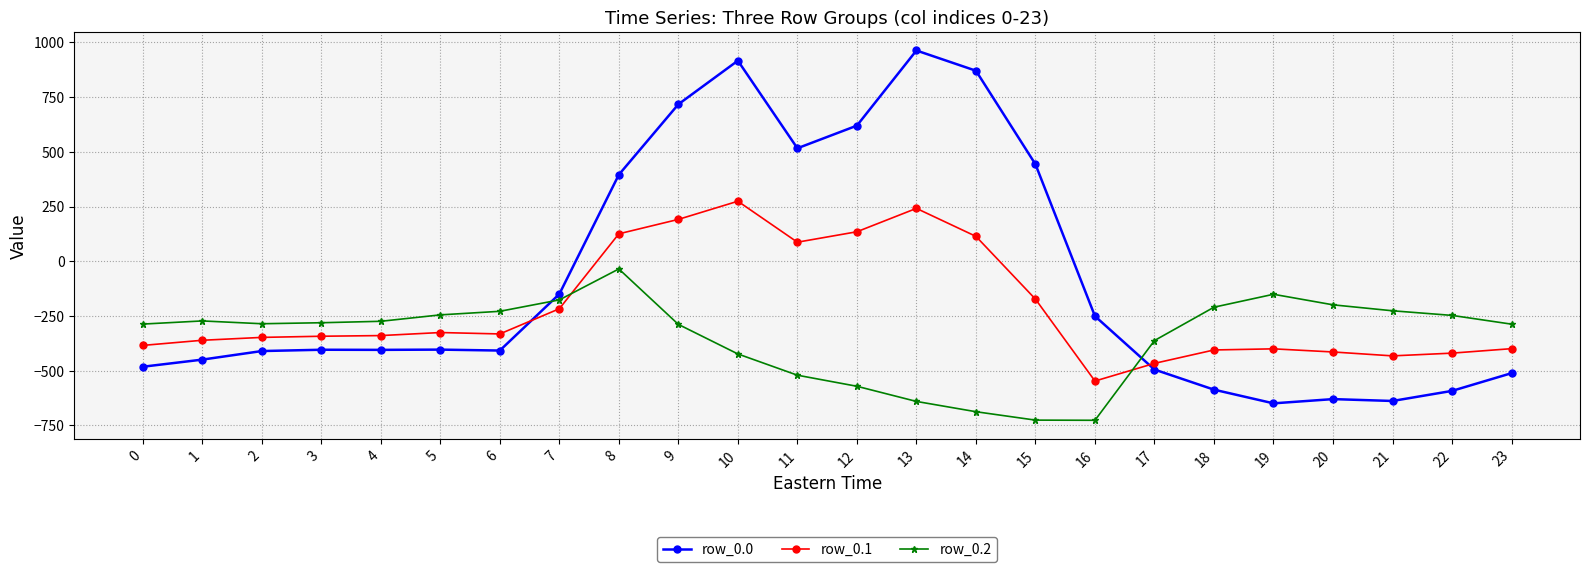

True or false: row_0.1 has more than 1 points higher than both neighbors.

True